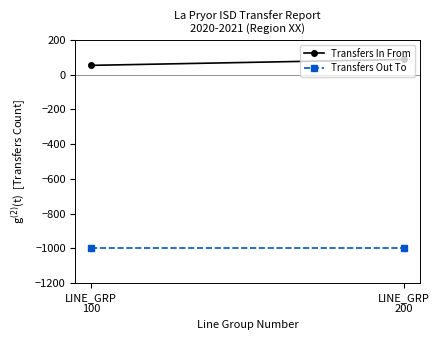

Rank the series by their average value, from lowest to highest.

Transfers Out To, Transfers In From